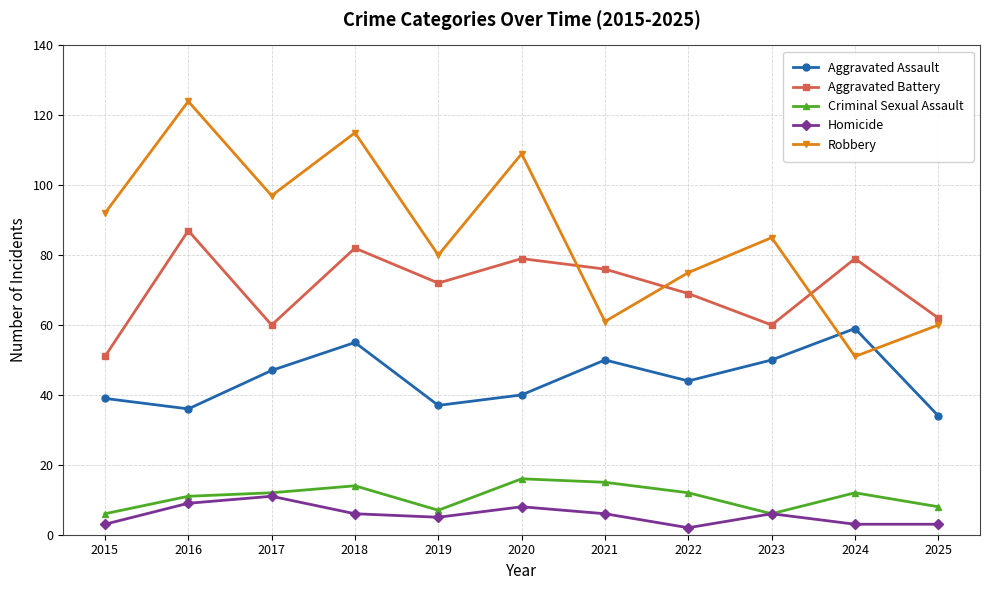

Is it true that Aggravated Assault equals 34 at 2025?

True